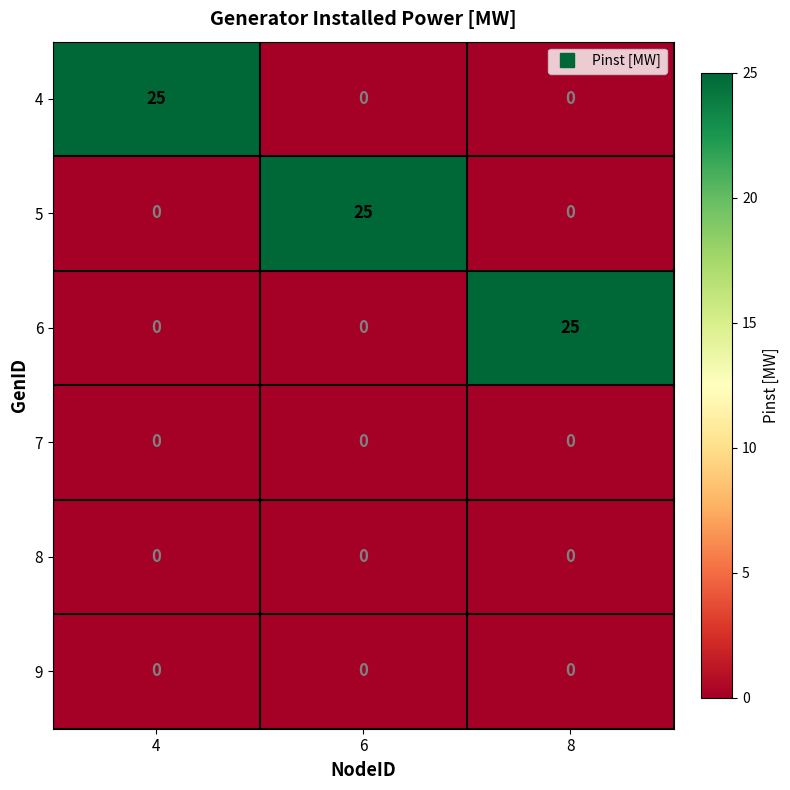

What is the spread (max minus min) of values at 4?

25